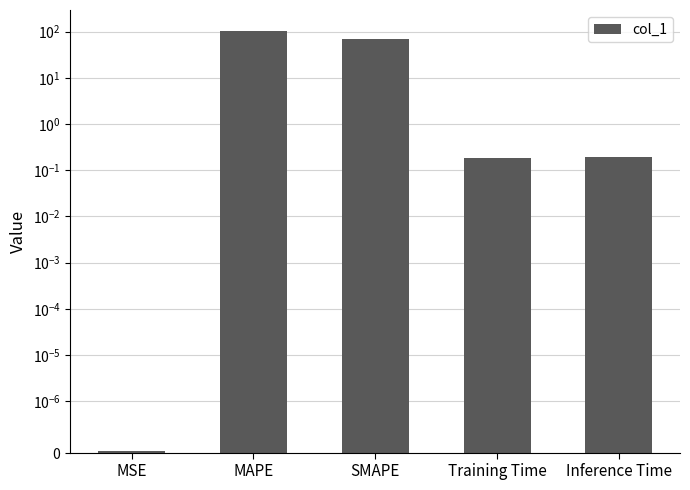

What is the sum of all values?

171.3